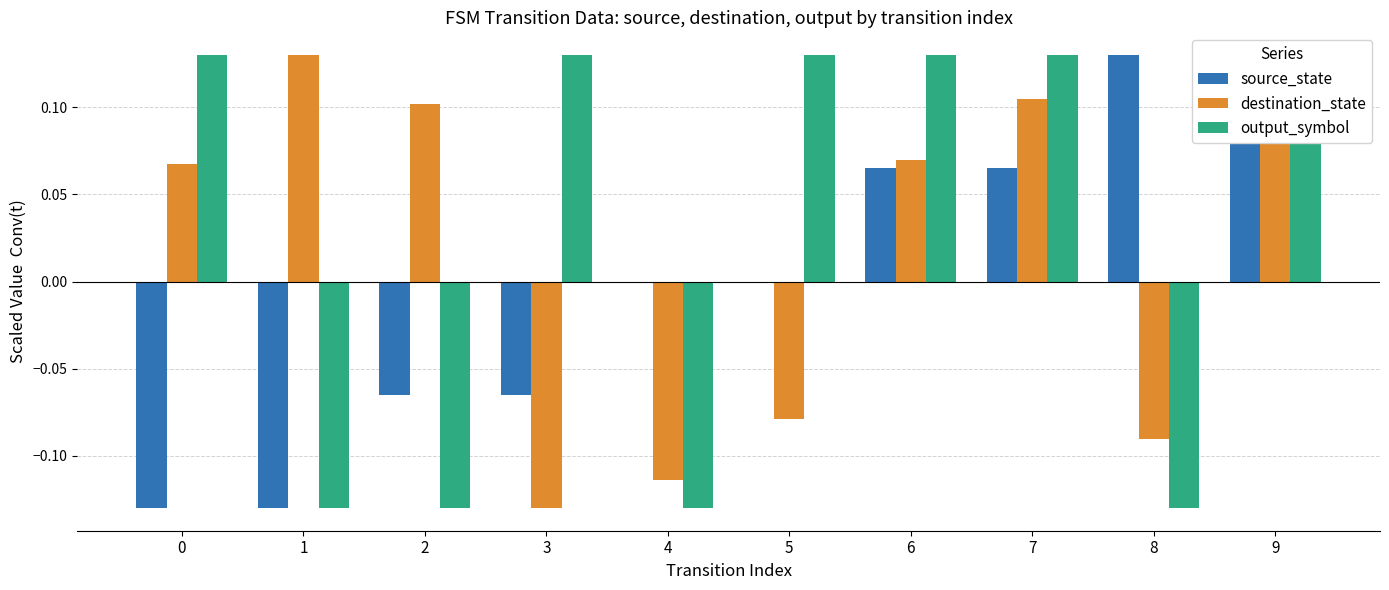

Reading left to right, list all the values displayed in this chart.

source_state: -0.1	-0.1	-0.1	-0.1	0.0	0.0	0.1	0.1	0.1	0.1
destination_state: 0.1	0.1	0.1	-0.1	-0.1	-0.1	0.1	0.1	-0.1	0.1
output_symbol: 0.1	-0.1	-0.1	0.1	-0.1	0.1	0.1	0.1	-0.1	0.1